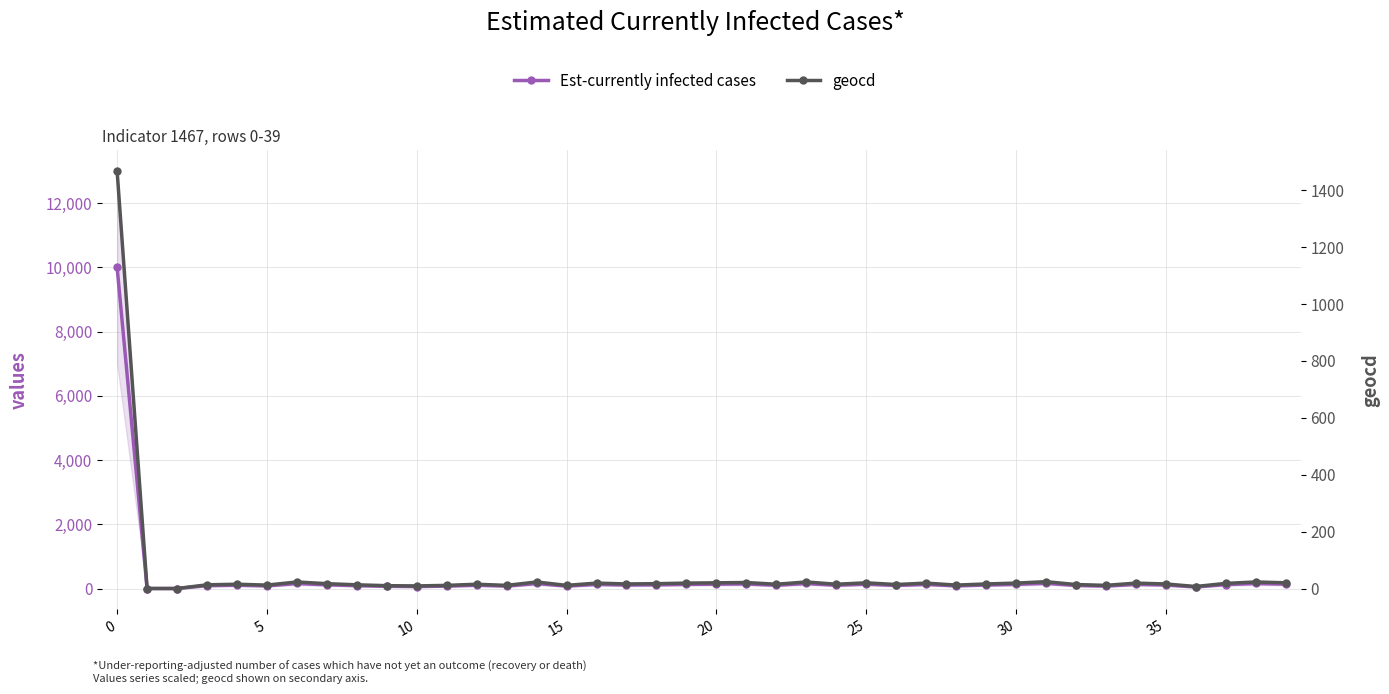

At which label is Est-currently infected cases closest to 5000?

31